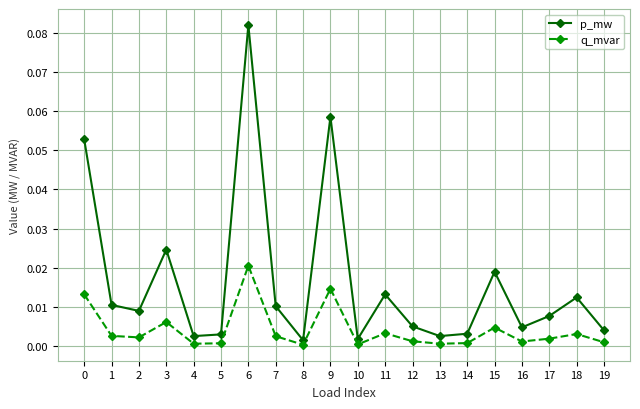

Which series has the widest spread of values?

p_mw